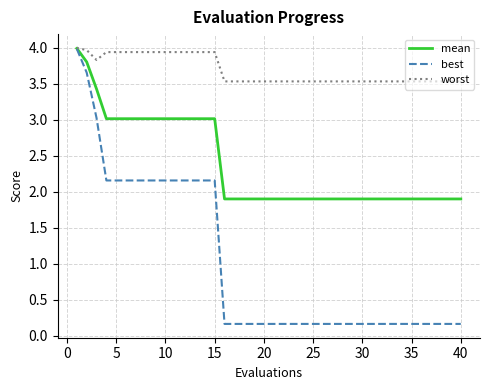

What is the difference between the maximum and minimum values in the mean series?

2.1